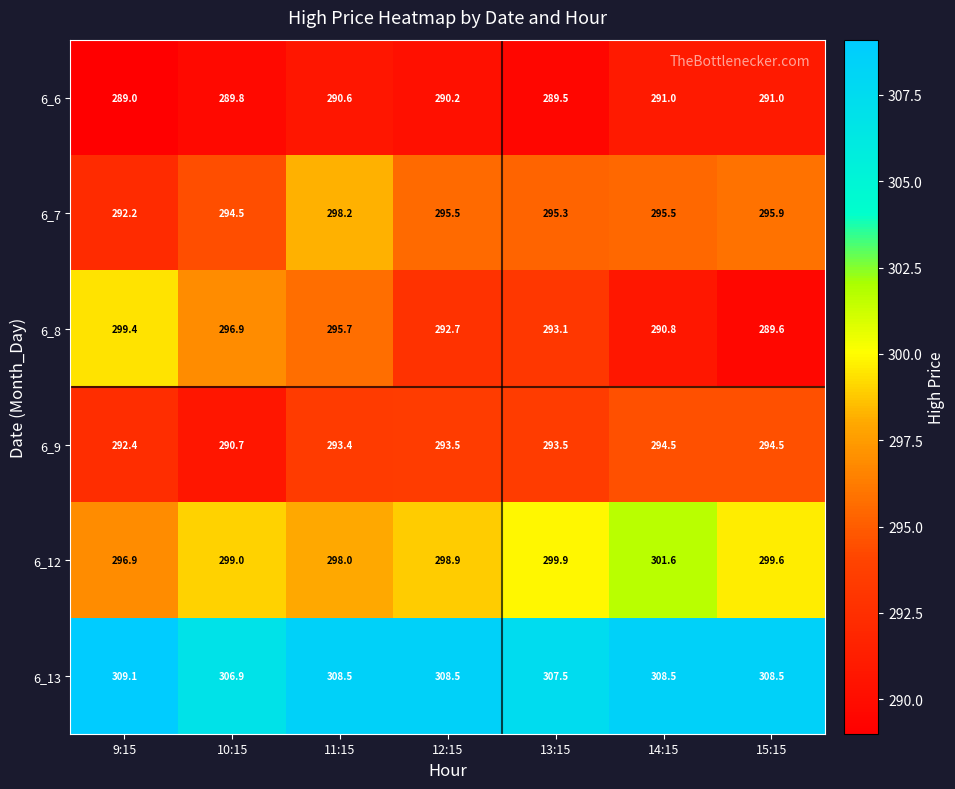

How many categories are shown in the chart?

7